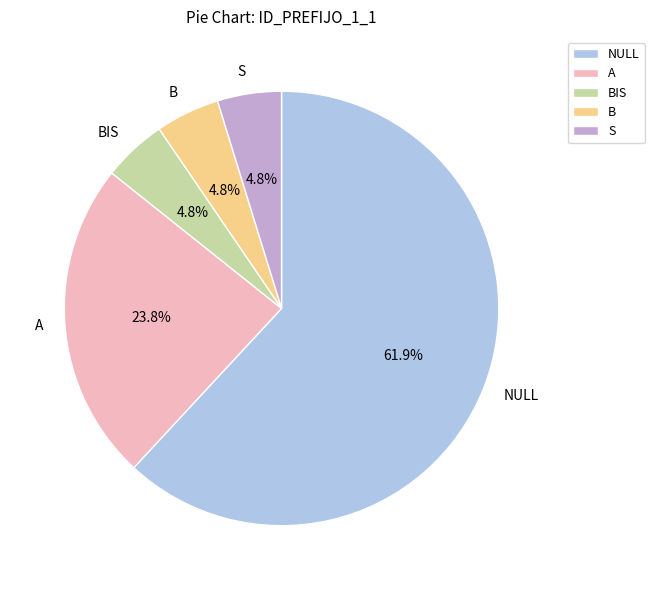

Is it true that S is 5% of the pie?

True